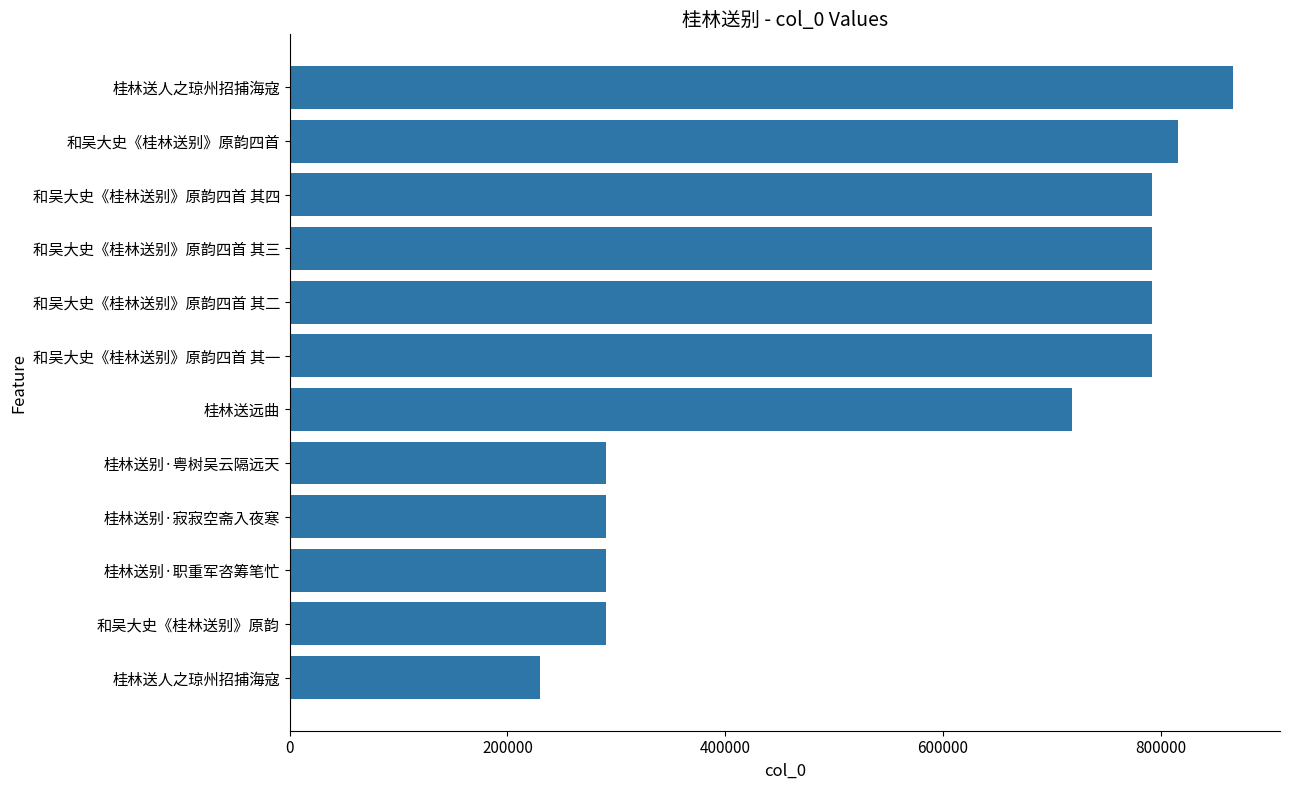

What is the greatest value displayed?

866302